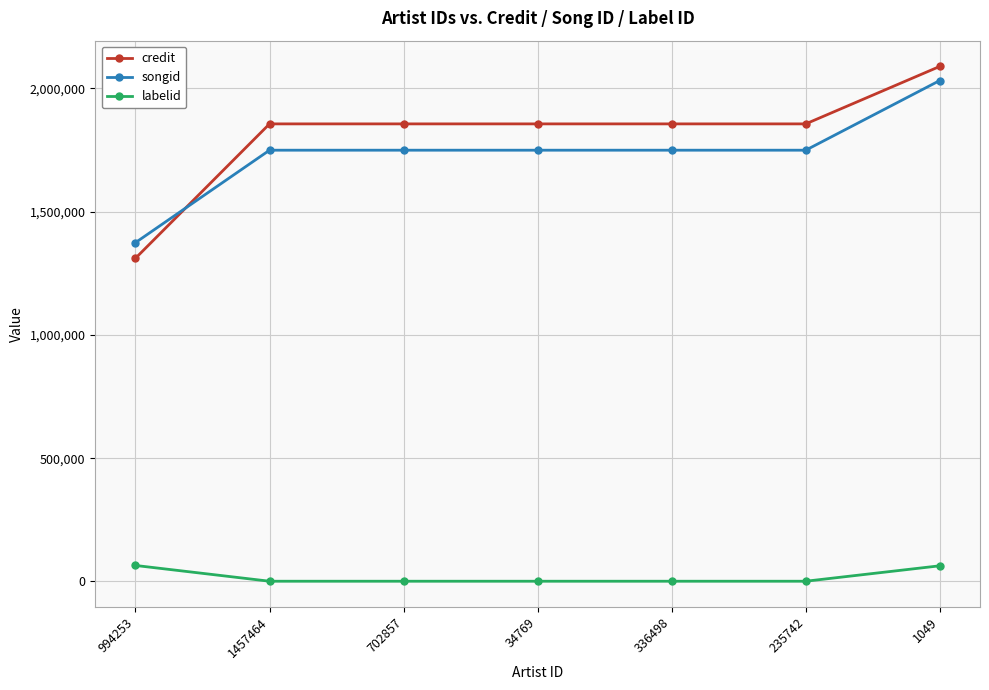

Which series has the largest range (max minus min)?

credit